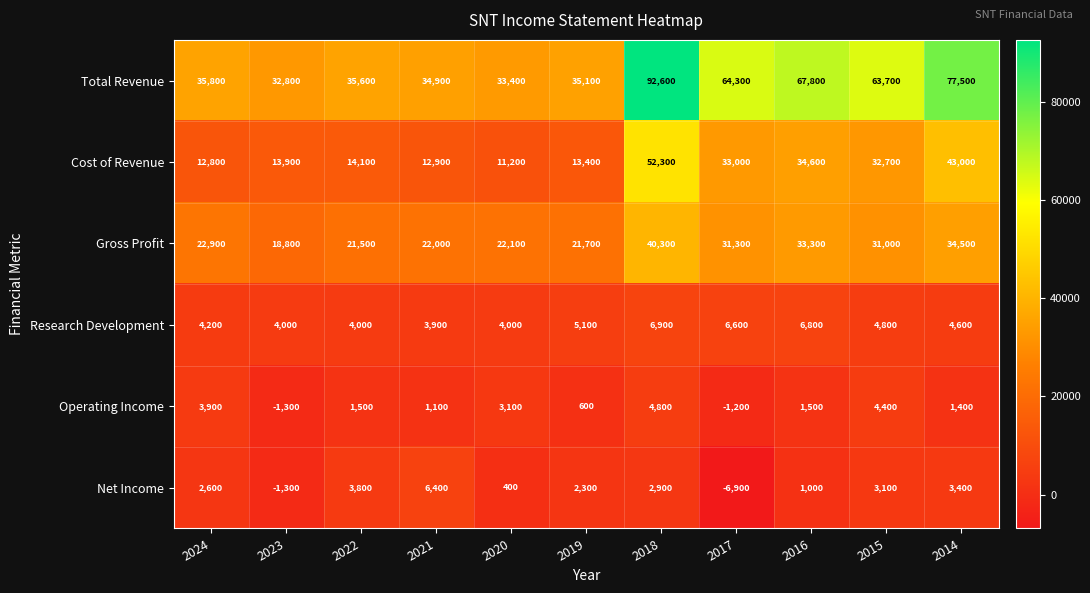

Which series changed the most between 2020 and 2019?

Operating Income